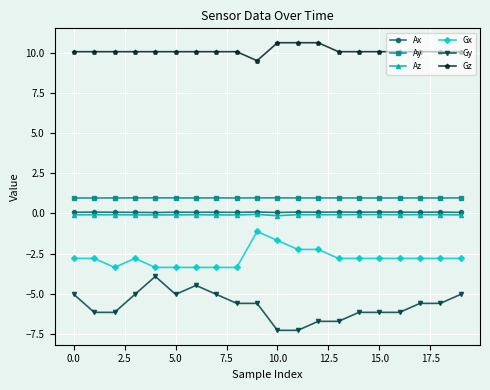

What is the maximum value for Ay?

1.0